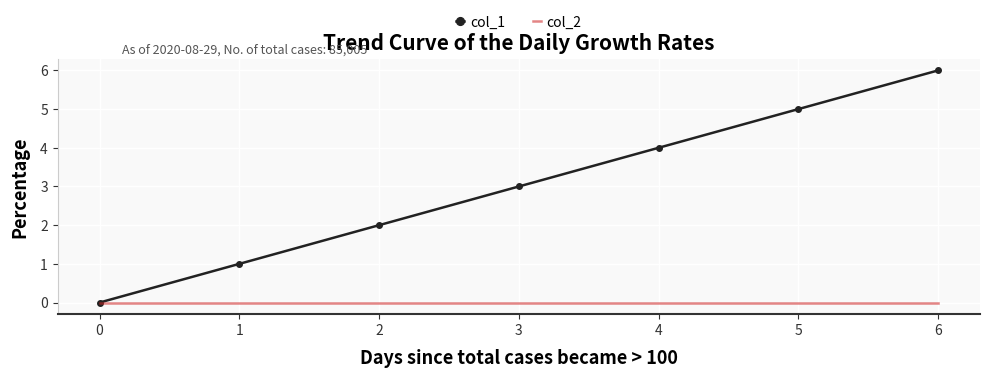

Is it true that col_2 equals 0 at 3?

True